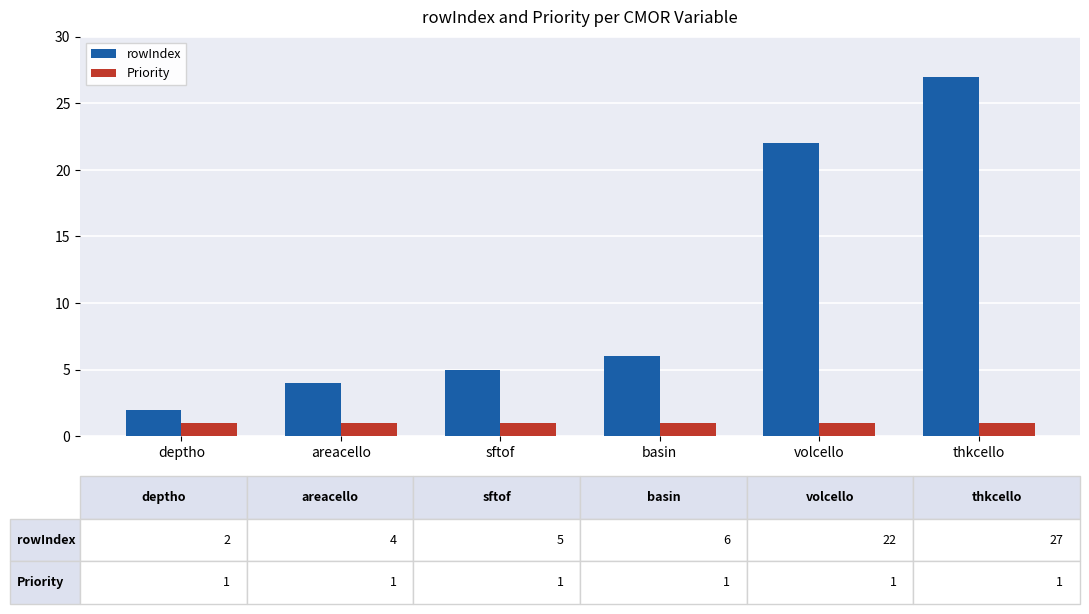

What is the maximum value shown in the chart?

27